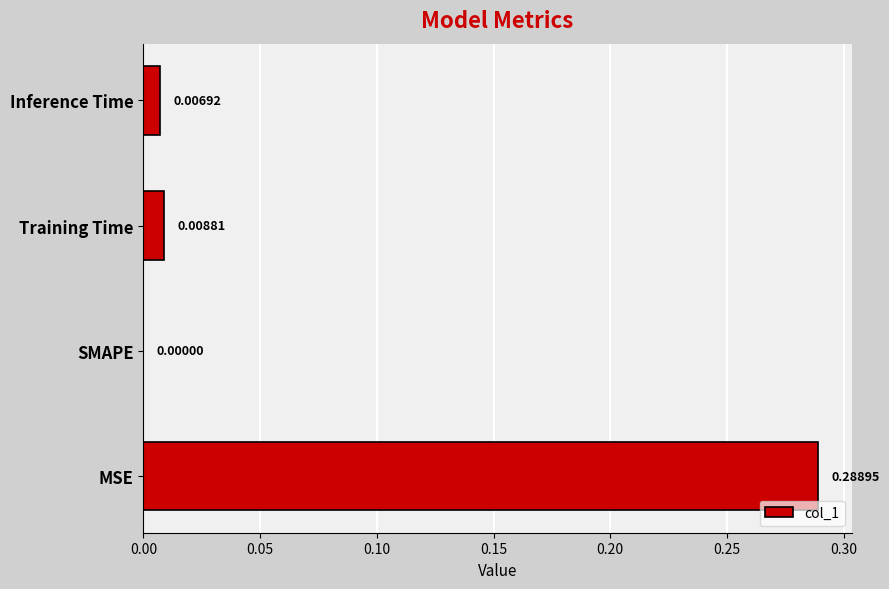

Are the bars grouped side by side (vs. stacked)?

No